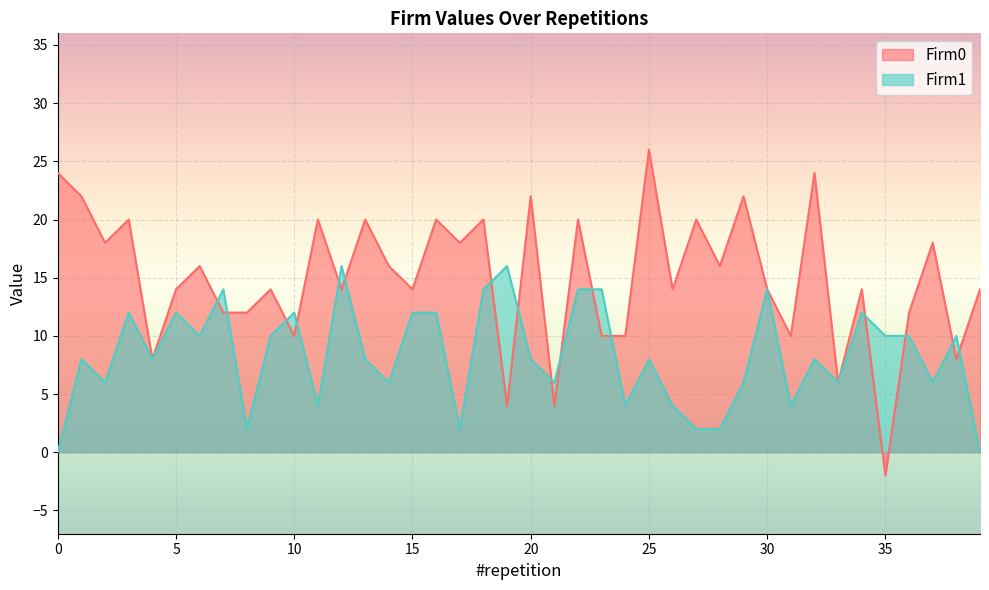

Which label corresponds to the largest value in the chart?

25